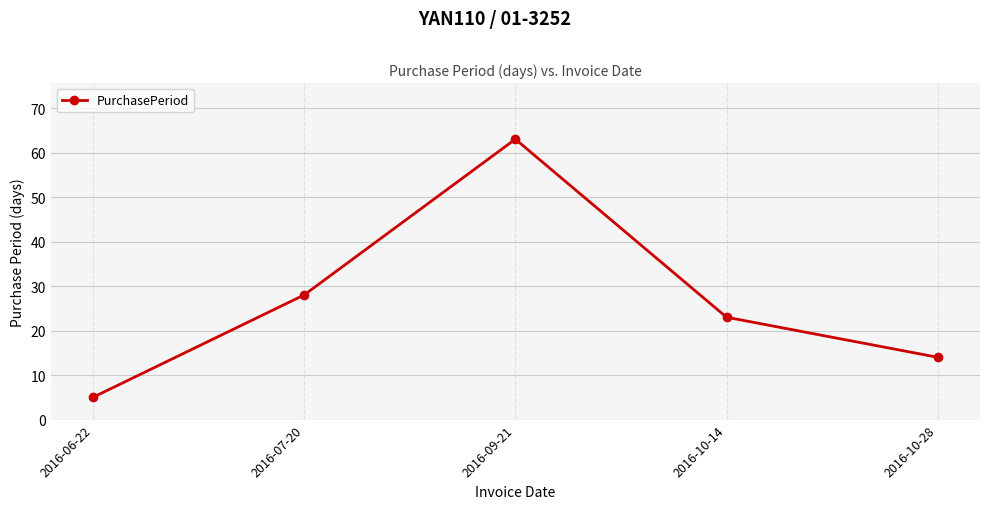

True or false: the data shows 5 at 2016-06-22.

True